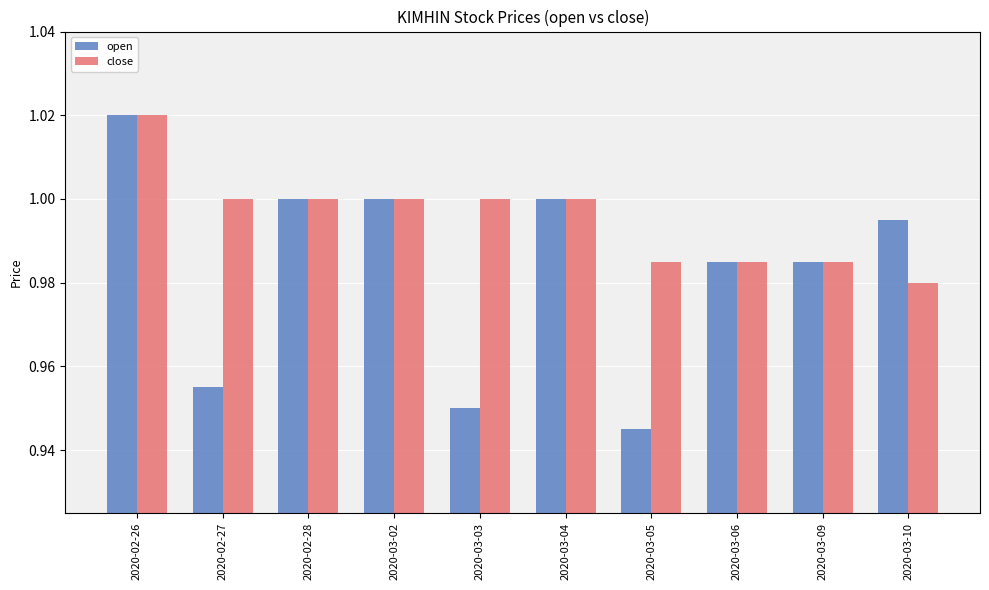

What is the sum of all open values?

9.8